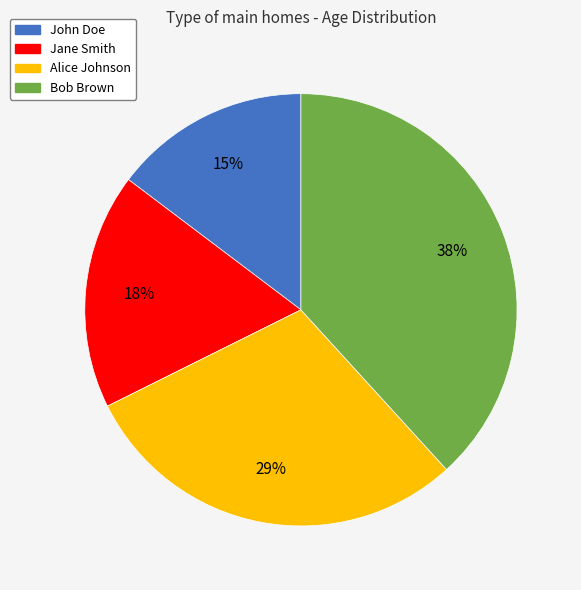

True or false: Alice Johnson accounts for 21% of the total.

False